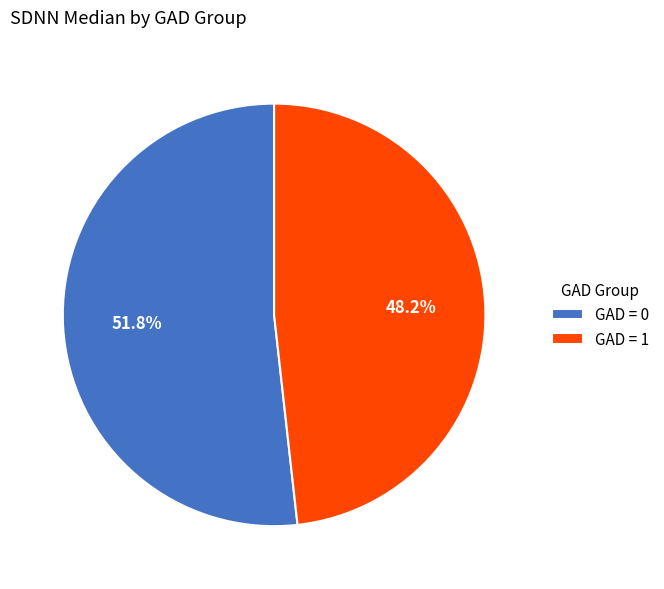

Does any single category account for the majority?

Yes